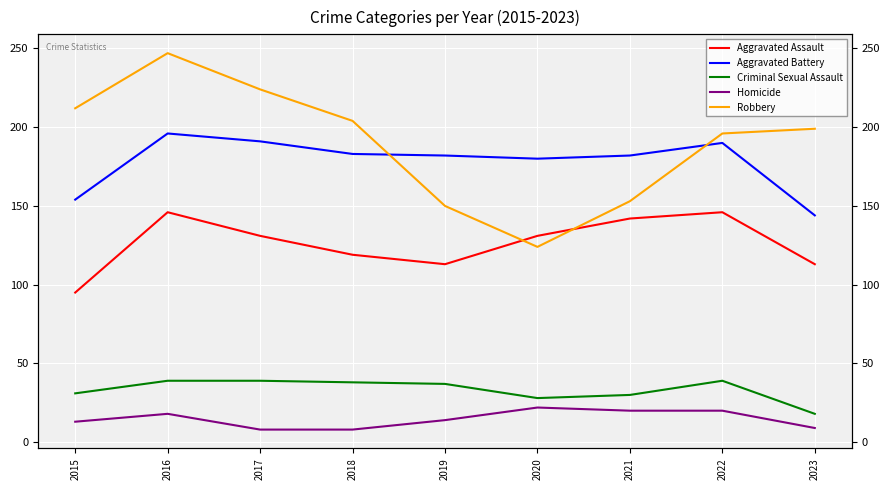

At how many categories does at least one series exceed 241?

1